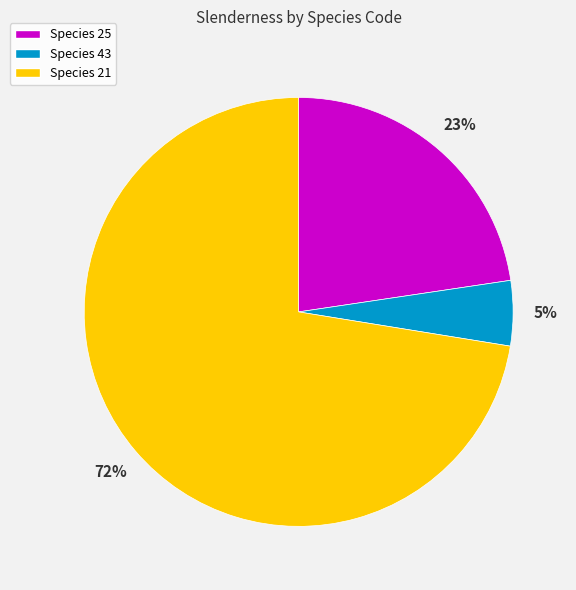

How many segments does this pie chart have?

3